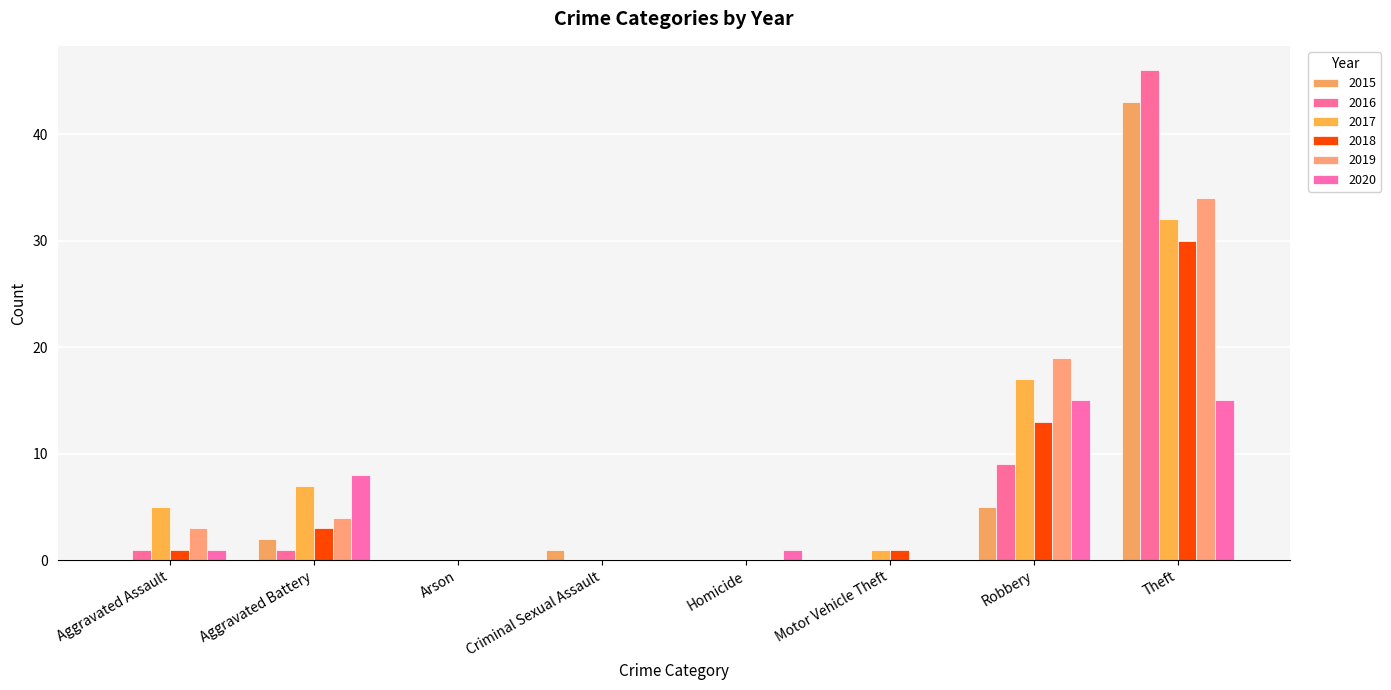

Reading left to right, extract all data points from this chart.

2015: Aggravated Assault=0	Aggravated Battery=2	Arson=0	Criminal Sexual Assault=1	Homicide=0	Motor Vehicle Theft=0	Robbery=5	Theft=43
2016: Aggravated Assault=1	Aggravated Battery=1	Arson=0	Criminal Sexual Assault=0	Homicide=0	Motor Vehicle Theft=0	Robbery=9	Theft=46
2017: Aggravated Assault=5	Aggravated Battery=7	Arson=0	Criminal Sexual Assault=0	Homicide=0	Motor Vehicle Theft=1	Robbery=17	Theft=32
2018: Aggravated Assault=1	Aggravated Battery=3	Arson=0	Criminal Sexual Assault=0	Homicide=0	Motor Vehicle Theft=1	Robbery=13	Theft=30
2019: Aggravated Assault=3	Aggravated Battery=4	Arson=0	Criminal Sexual Assault=0	Homicide=0	Motor Vehicle Theft=0	Robbery=19	Theft=34
2020: Aggravated Assault=1	Aggravated Battery=8	Arson=0	Criminal Sexual Assault=0	Homicide=1	Motor Vehicle Theft=0	Robbery=15	Theft=15